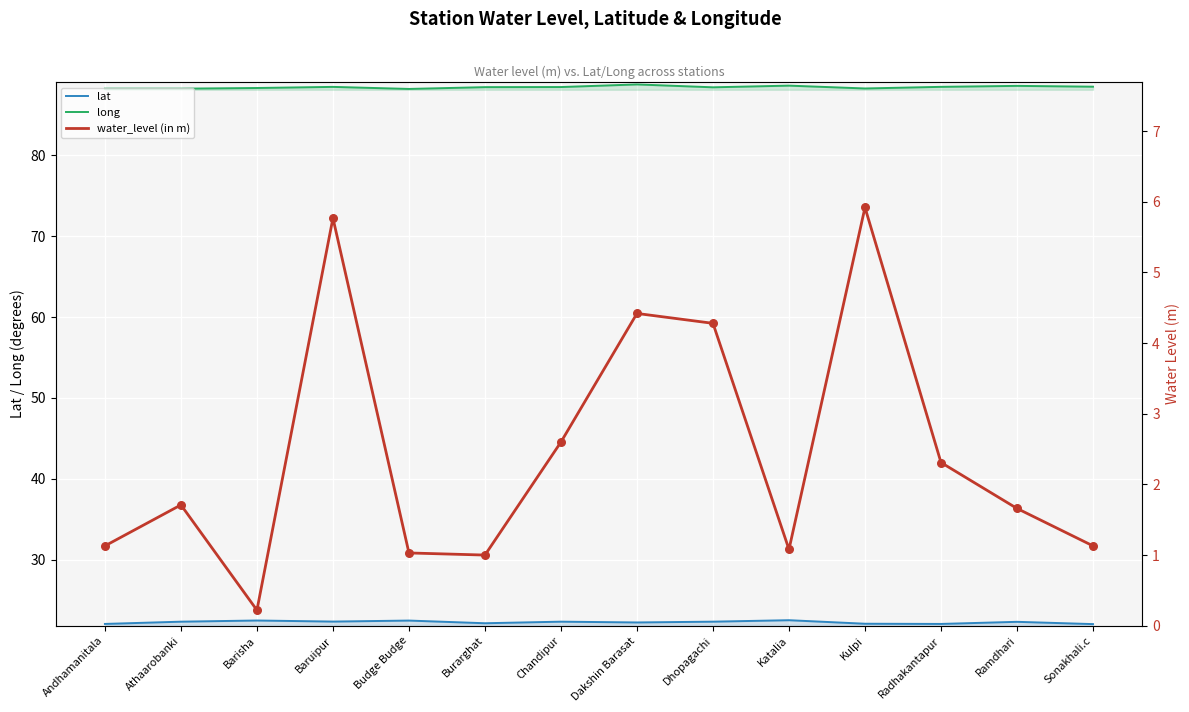

Which series reaches the maximum Y coordinate?

long